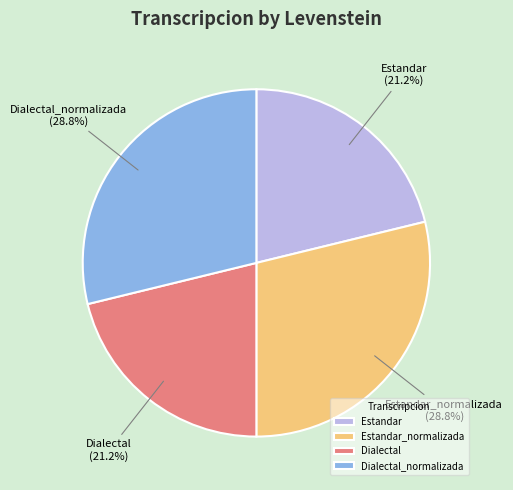

Is there any slice that represents more than half of the pie?

No